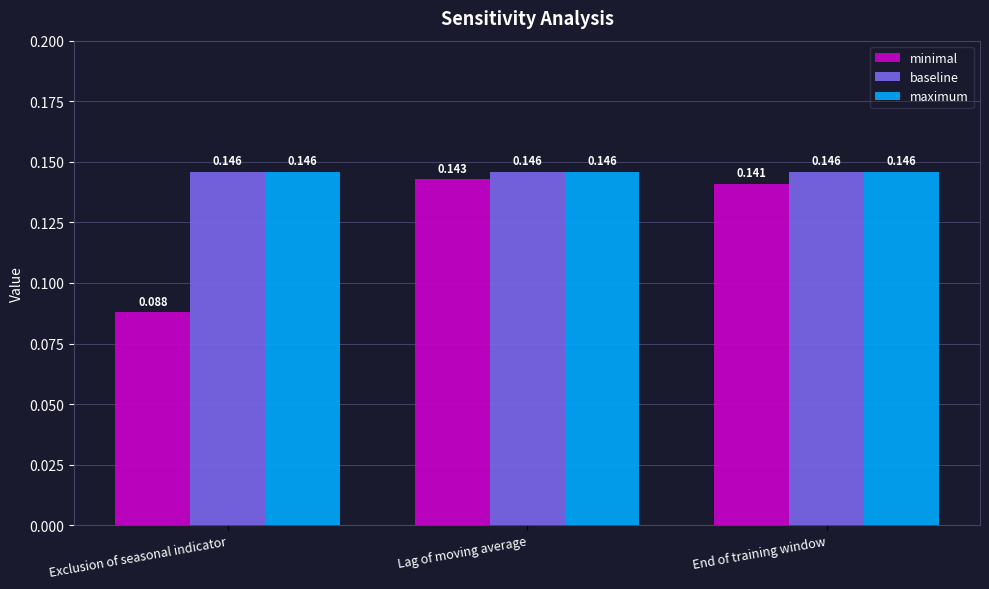

How many distinct data groups are displayed?

3